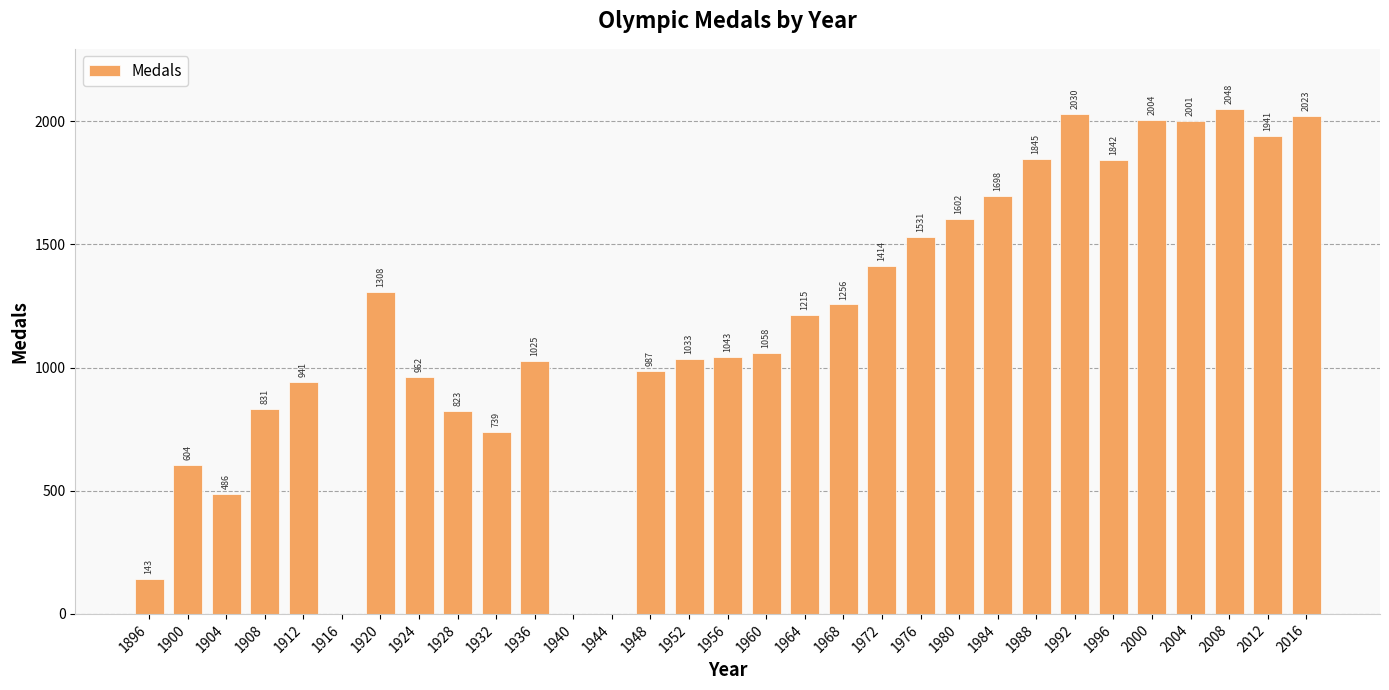

Reading left to right, transcribe all the data shown in this chart.

1896=143	1900=604	1904=486	1908=831	1912=941	1916=0	1920=1308	1924=962	1928=823	1932=739	1936=1025	1940=0	1944=0	1948=987	1952=1033	1956=1043	1960=1058	1964=1215	1968=1256	1972=1414	1976=1531	1980=1602	1984=1698	1988=1845	1992=2030	1996=1842	2000=2004	2004=2001	2008=2048	2012=1941	2016=2023